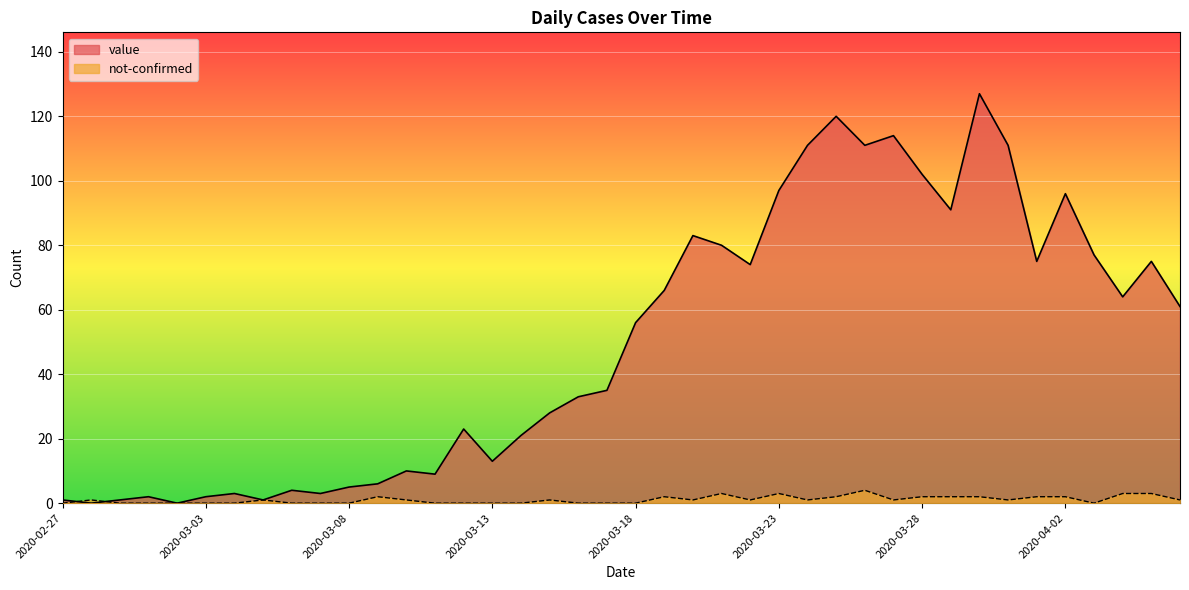

Reading left to right, list all the values displayed in this chart.

value: 2020-02-27=1	2020-02-28=0	2020-02-29=1	2020-03-01=2	2020-03-02=0	2020-03-03=2	2020-03-04=3	2020-03-05=1	2020-03-06=4	2020-03-07=3	2020-03-08=5	2020-03-09=6	2020-03-10=10	2020-03-11=9	2020-03-12=23	2020-03-13=13	2020-03-14=21	2020-03-15=28	2020-03-16=33	2020-03-17=35	2020-03-18=56	2020-03-19=66	2020-03-20=83	2020-03-21=80	2020-03-22=74	2020-03-23=97	2020-03-24=111	2020-03-25=120	2020-03-26=111	2020-03-27=114	2020-03-28=102	2020-03-29=91	2020-03-30=127	2020-03-31=111	2020-04-01=75	2020-04-02=96	2020-04-03=77	2020-04-04=64	2020-04-05=75	2020-04-06=61
not-confirmed: 2020-02-27=0	2020-02-28=1	2020-02-29=0	2020-03-01=0	2020-03-02=0	2020-03-03=0	2020-03-04=0	2020-03-05=1	2020-03-06=0	2020-03-07=0	2020-03-08=0	2020-03-09=2	2020-03-10=1	2020-03-11=0	2020-03-12=0	2020-03-13=0	2020-03-14=0	2020-03-15=1	2020-03-16=0	2020-03-17=0	2020-03-18=0	2020-03-19=2	2020-03-20=1	2020-03-21=3	2020-03-22=1	2020-03-23=3	2020-03-24=1	2020-03-25=2	2020-03-26=4	2020-03-27=1	2020-03-28=2	2020-03-29=2	2020-03-30=2	2020-03-31=1	2020-04-01=2	2020-04-02=2	2020-04-03=0	2020-04-04=3	2020-04-05=3	2020-04-06=1